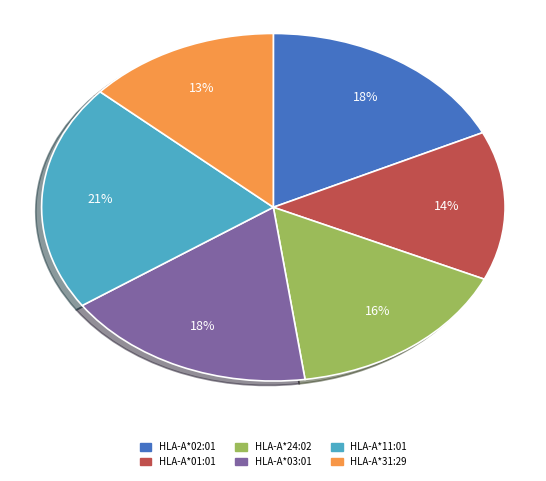

To the nearest percent, what percentage of the pie is HLA-A*01:01?

14%